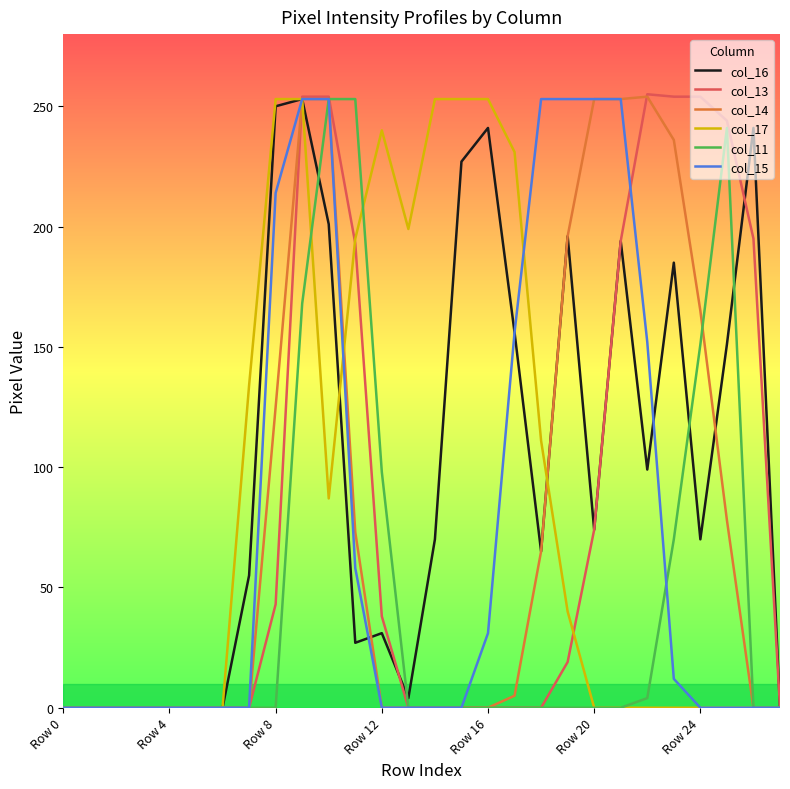

What is the highest value of the col_16 series?

253